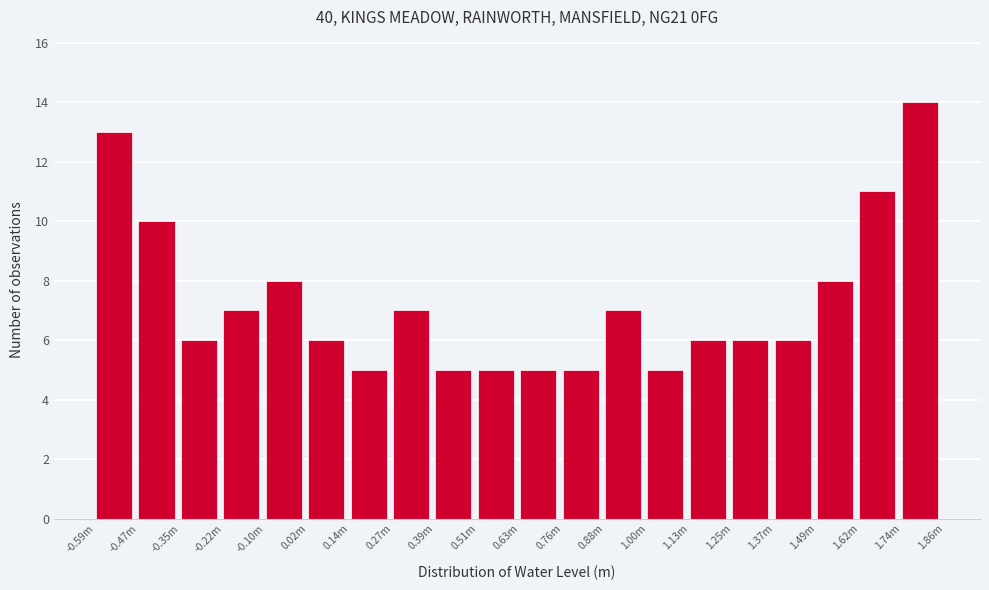

Reading right to left, extract all data points from this chart.

1.74m=14	1.62m=11	1.49m=8	1.37m=6	1.25m=6	1.13m=6	1.00m=5	0.88m=7	0.76m=5	0.63m=5	0.51m=5	0.39m=5	0.27m=7	0.14m=5	0.02m=6	-0.10m=8	-0.22m=7	-0.35m=6	-0.47m=10	-0.59m=13